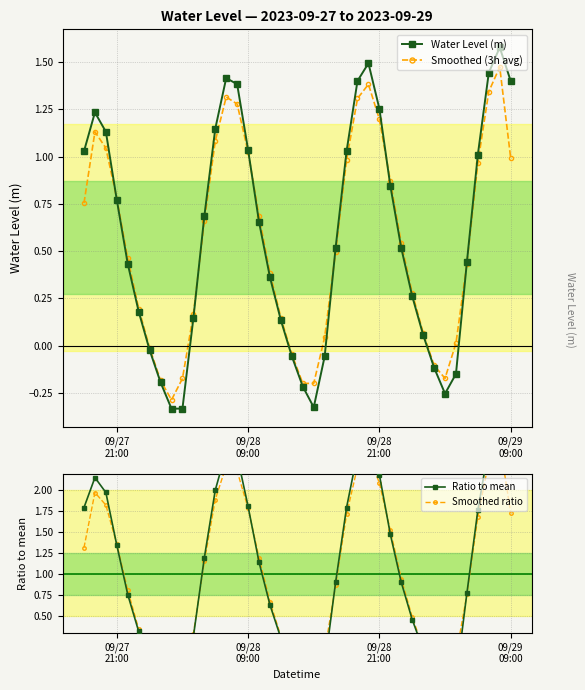

Which series has the largest range (max minus min)?

Ratio to mean